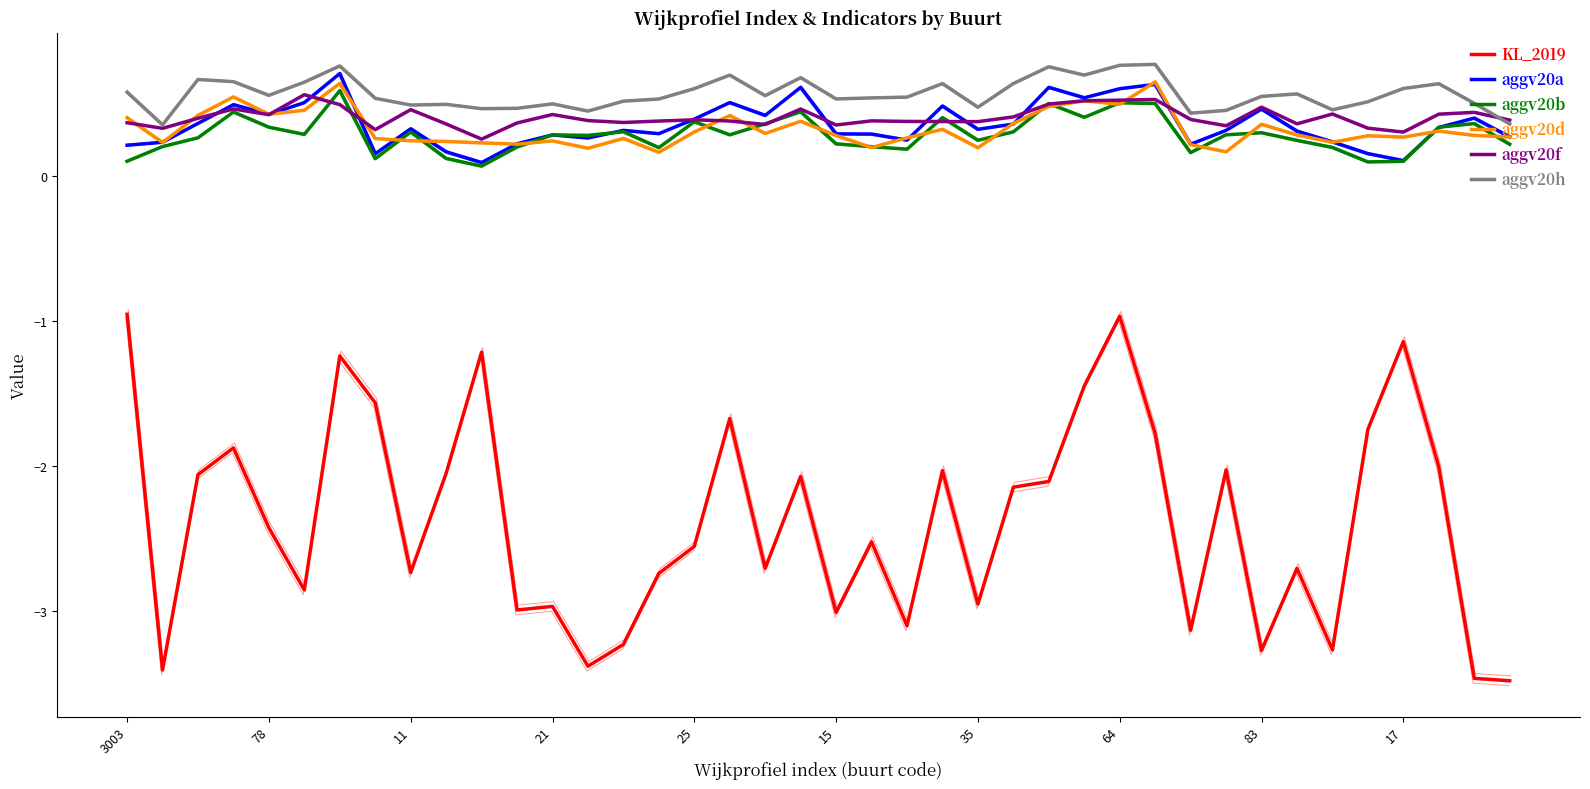

How many interior local peaks does the KL_2019 series have?

12